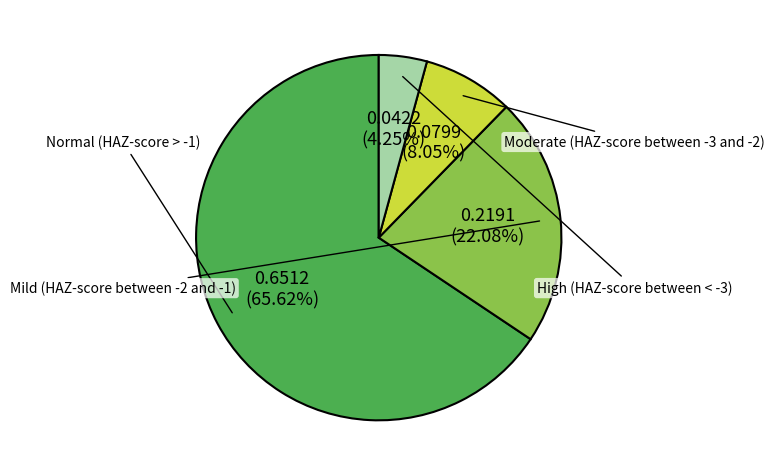

How many segments does this pie chart have?

4